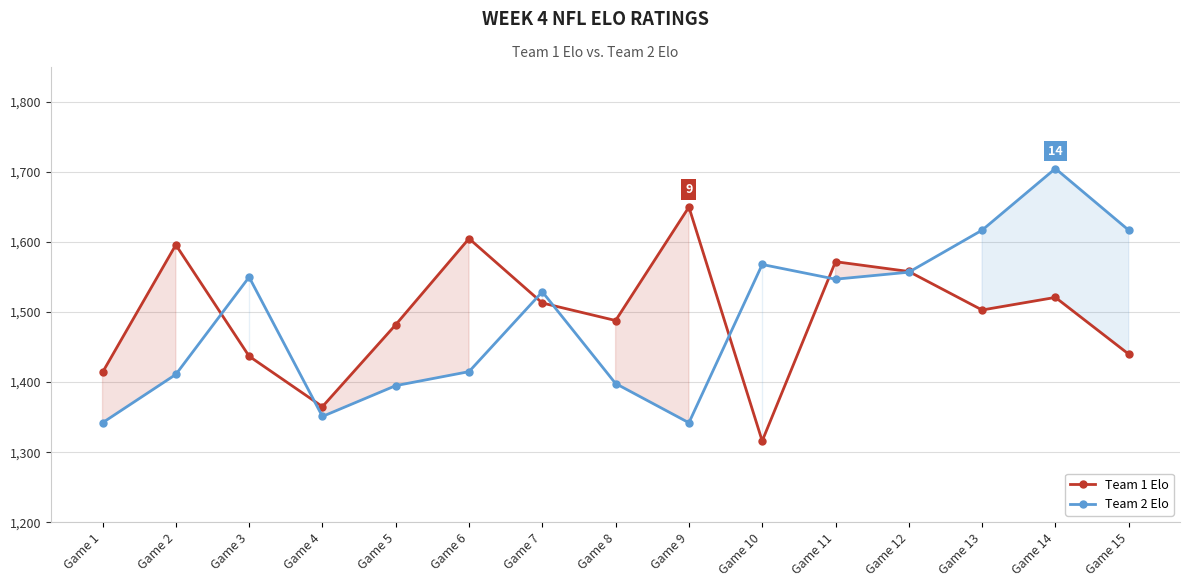

Is this an area chart (filled region under the line)?

No